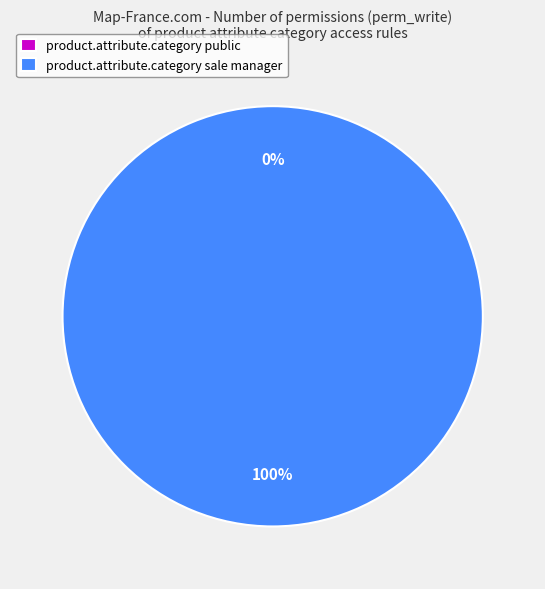

What is the largest slice in the pie chart?

product.attribute.category sale manager